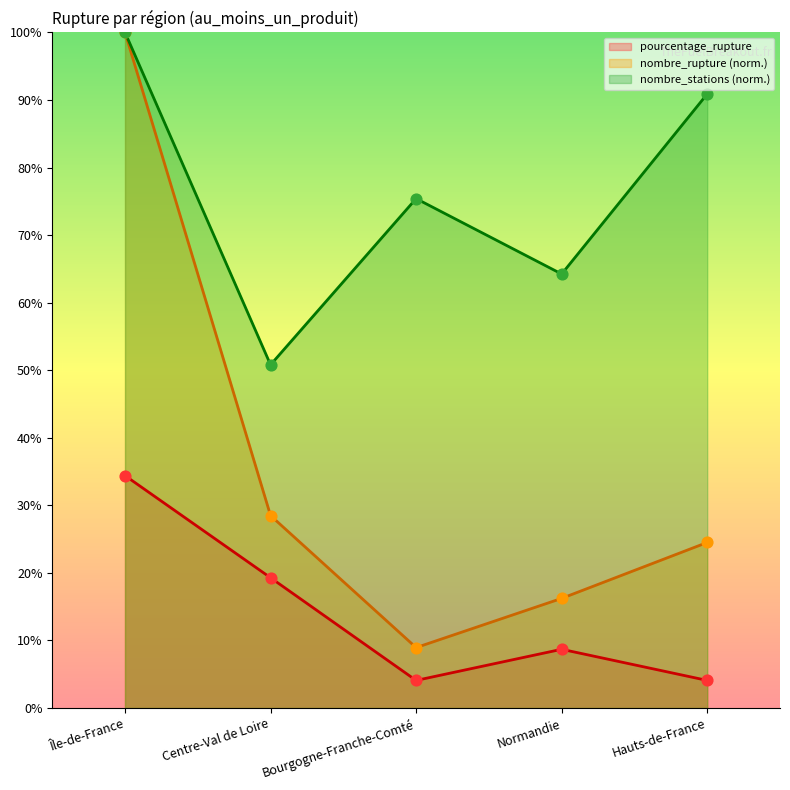

Which series has the widest spread of Y values?

nombre_rupture